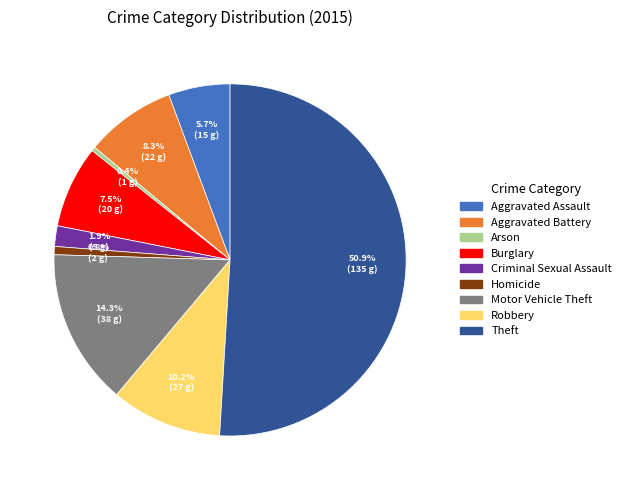

What is the majority slice?

Theft